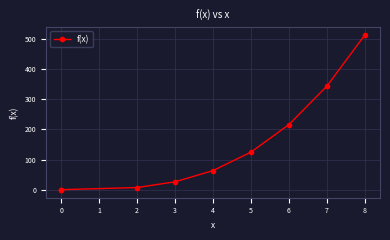

Where does the data first go above 64?

5